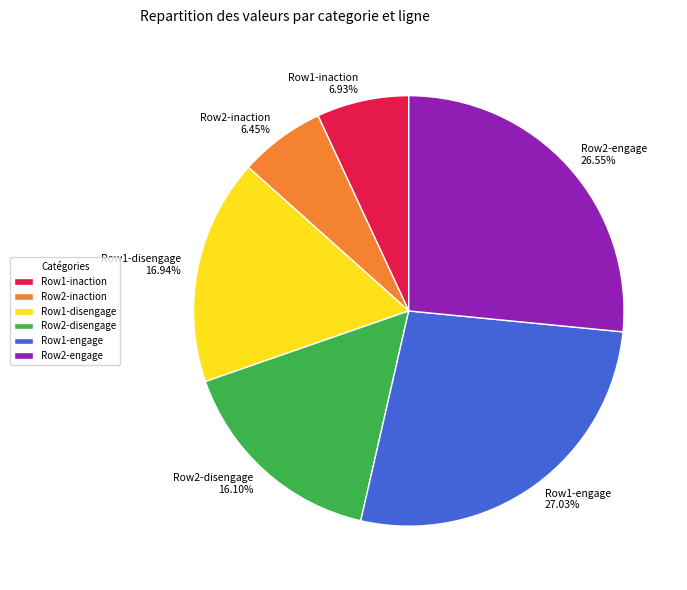

Does any single category account for the majority?

No